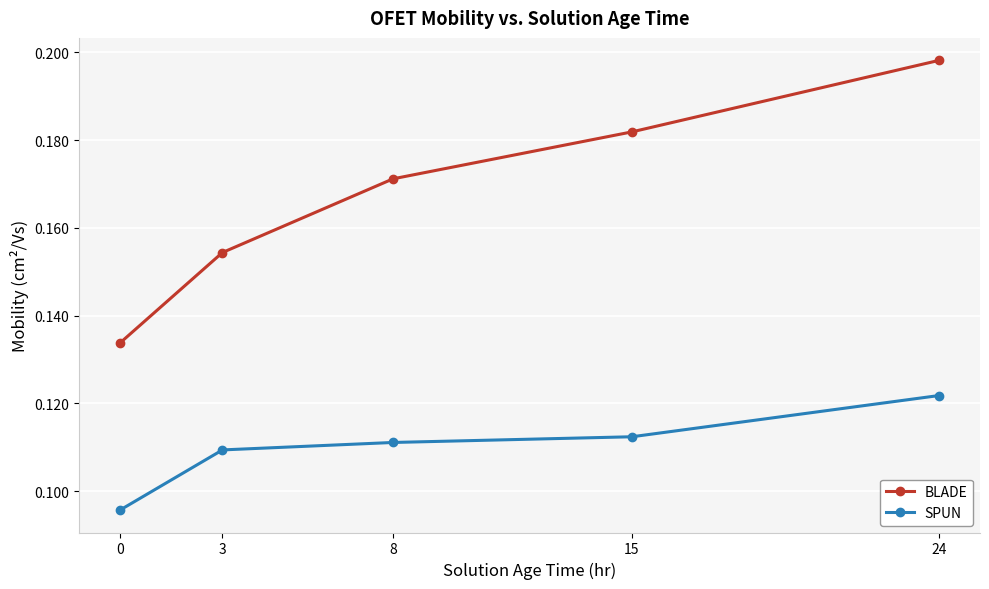

True or false: BLADE and SPUN cross at least once.

False